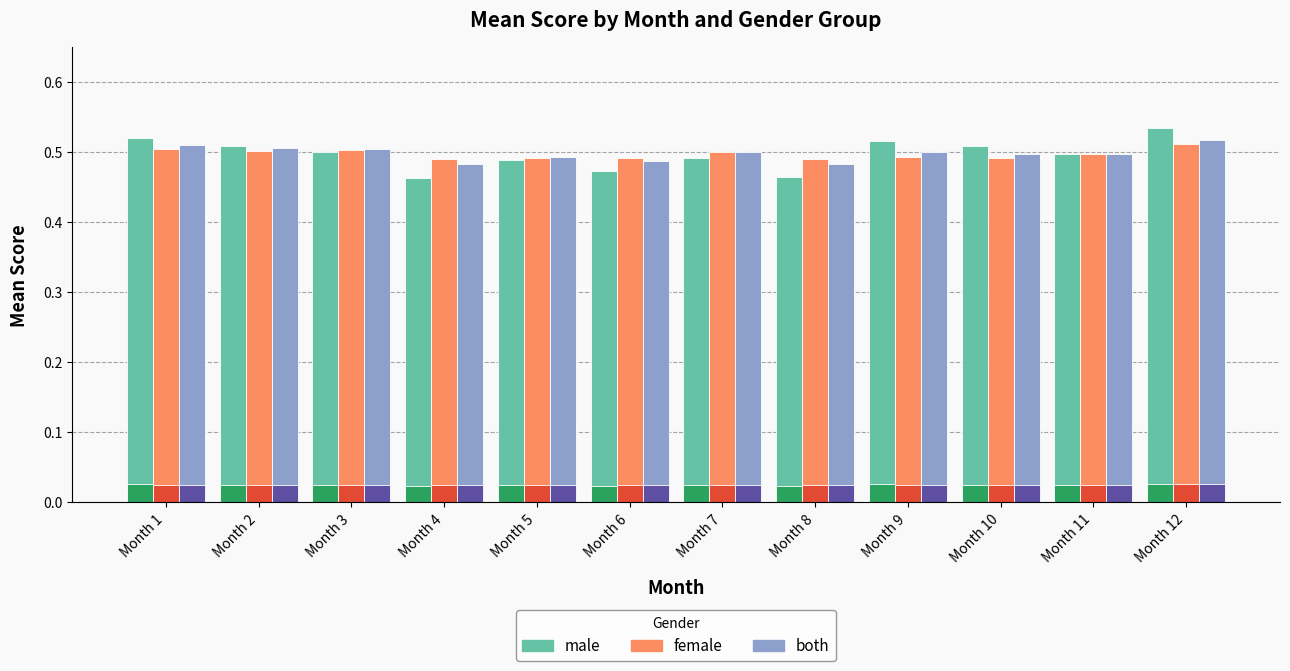

Which category has the highest value across all series?

Month 12